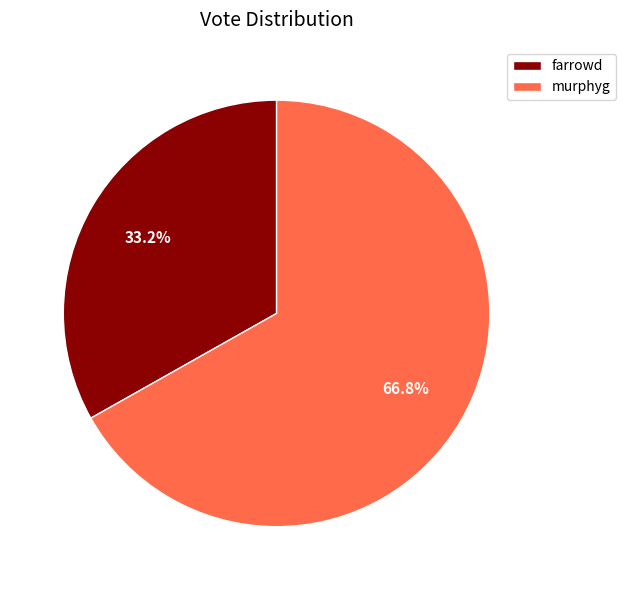

Count the number of slices in the pie.

2